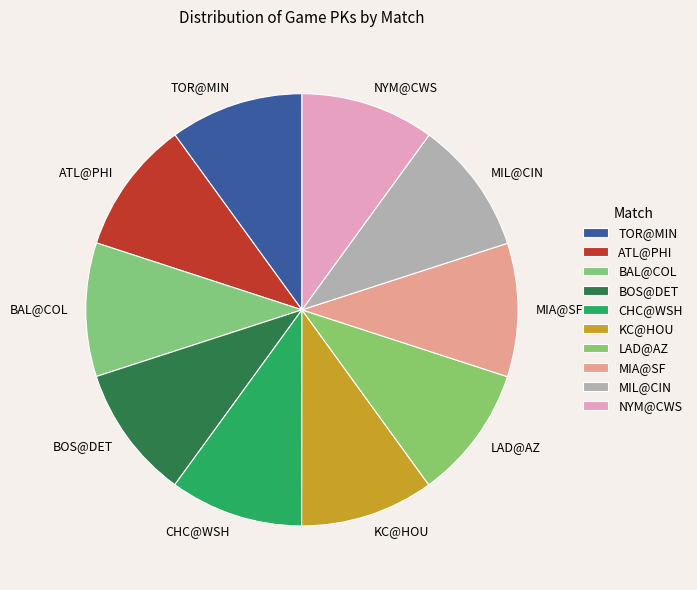

Does ATL@PHI account for over 50% of the chart?

No